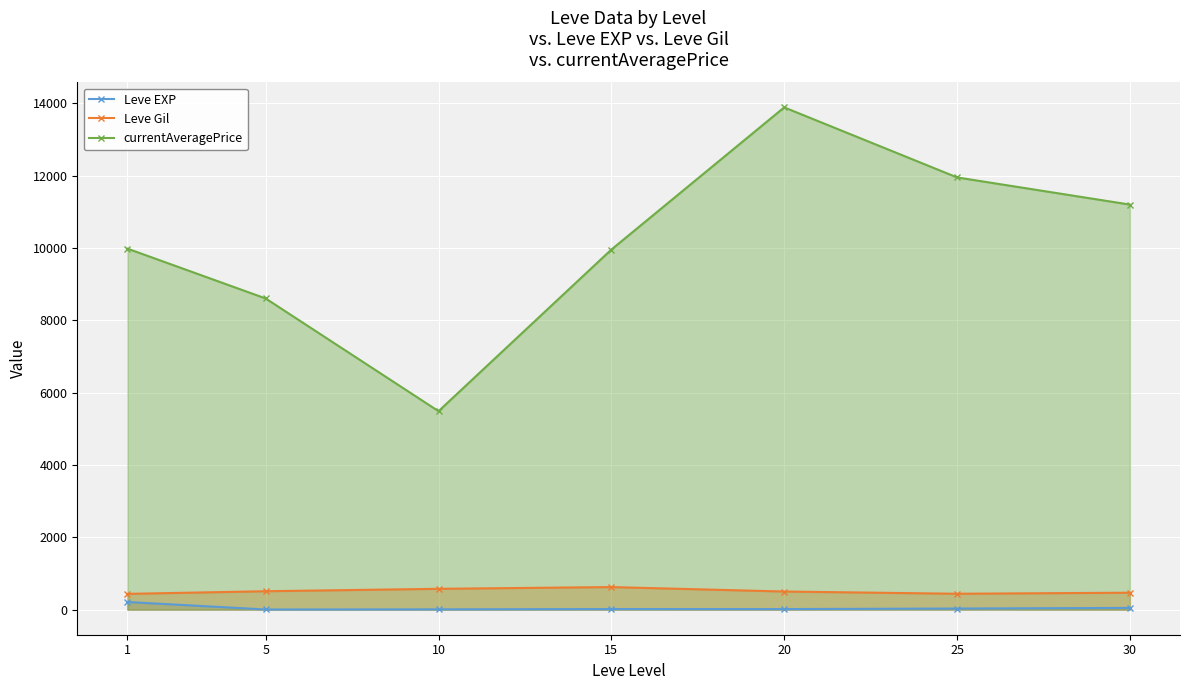

At which label does currentAveragePrice reach its peak?

20